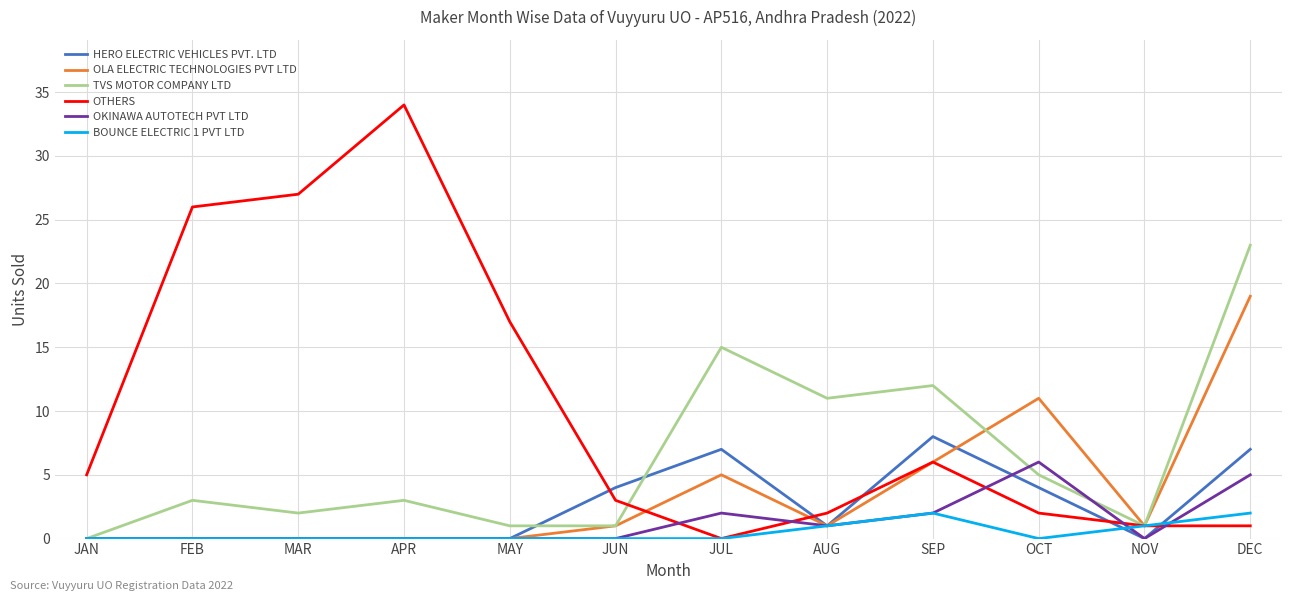

The OLA ELECTRIC TECHNOLOGIES PVT LTD series shows 5 at JUL. True or false?

True